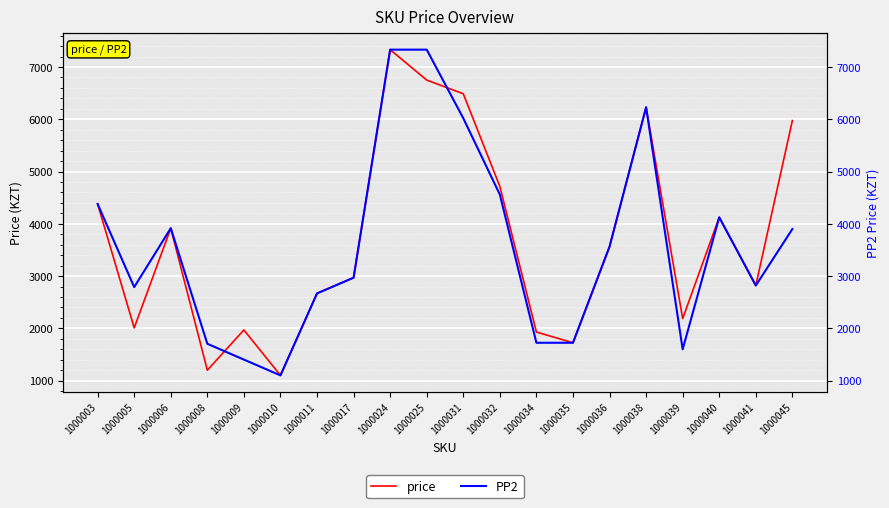

What is the average value of the PP2 series?

3593